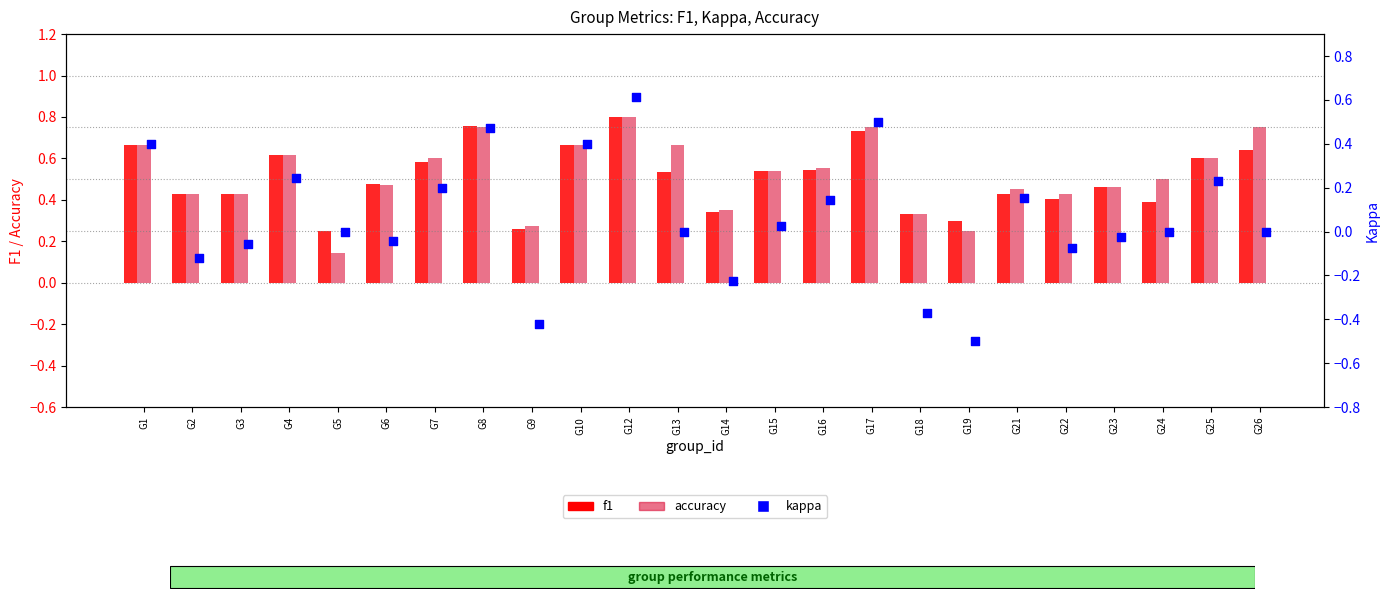

Which series has the largest Y range (max minus min)?

kappa